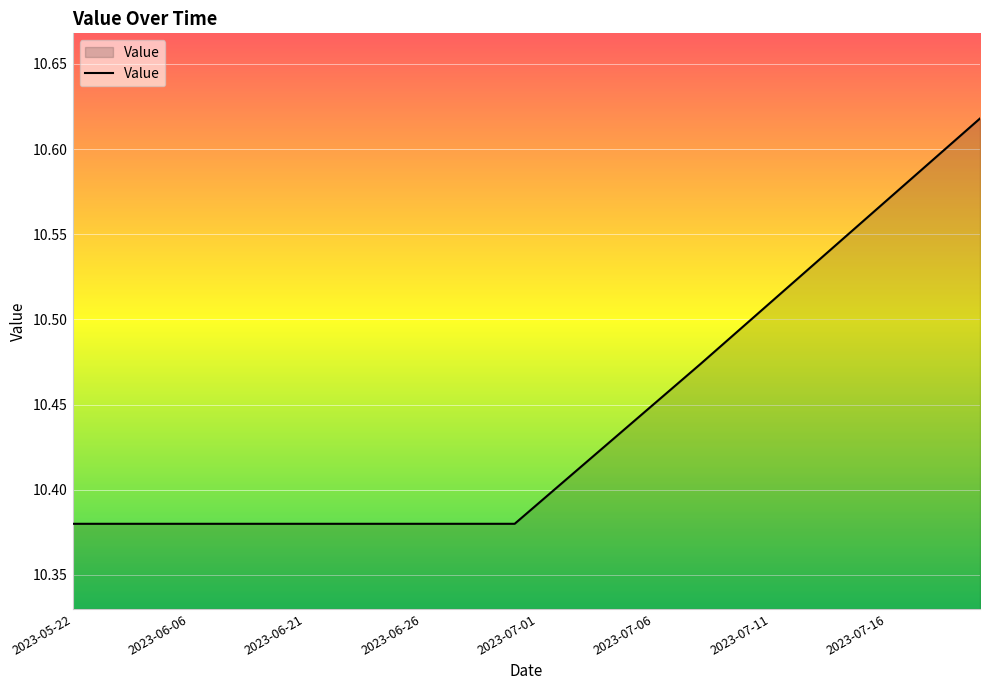

How many lines are shown in the chart?

1